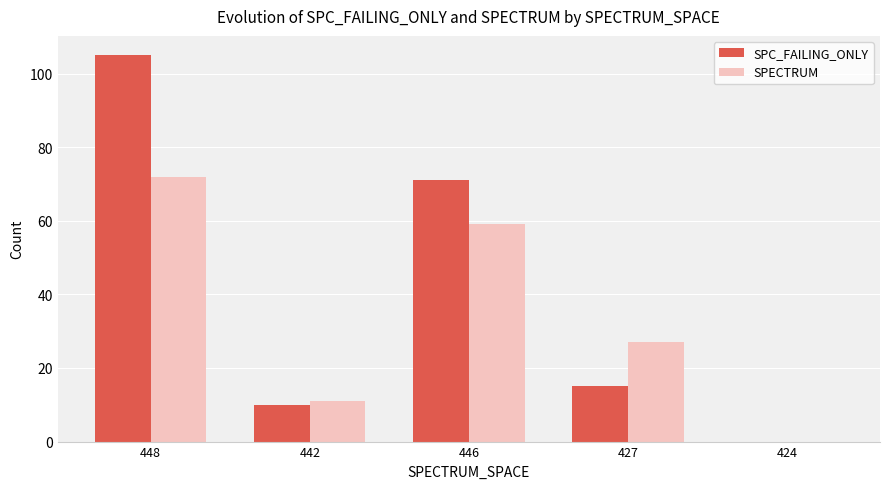

At which category is the sum across all series the highest?

448